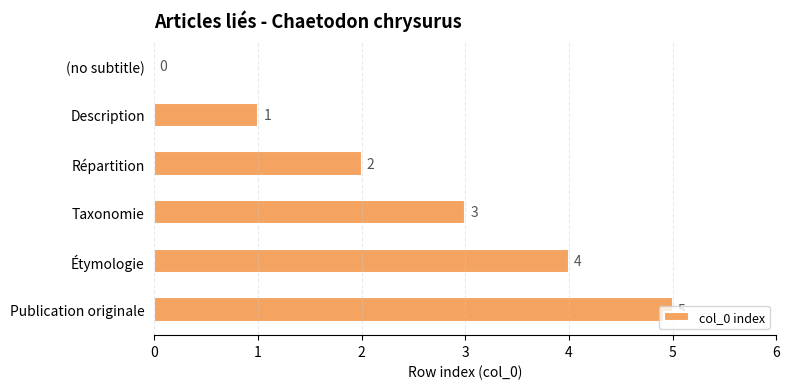

The value at Taxonomie is 3. True or false?

True